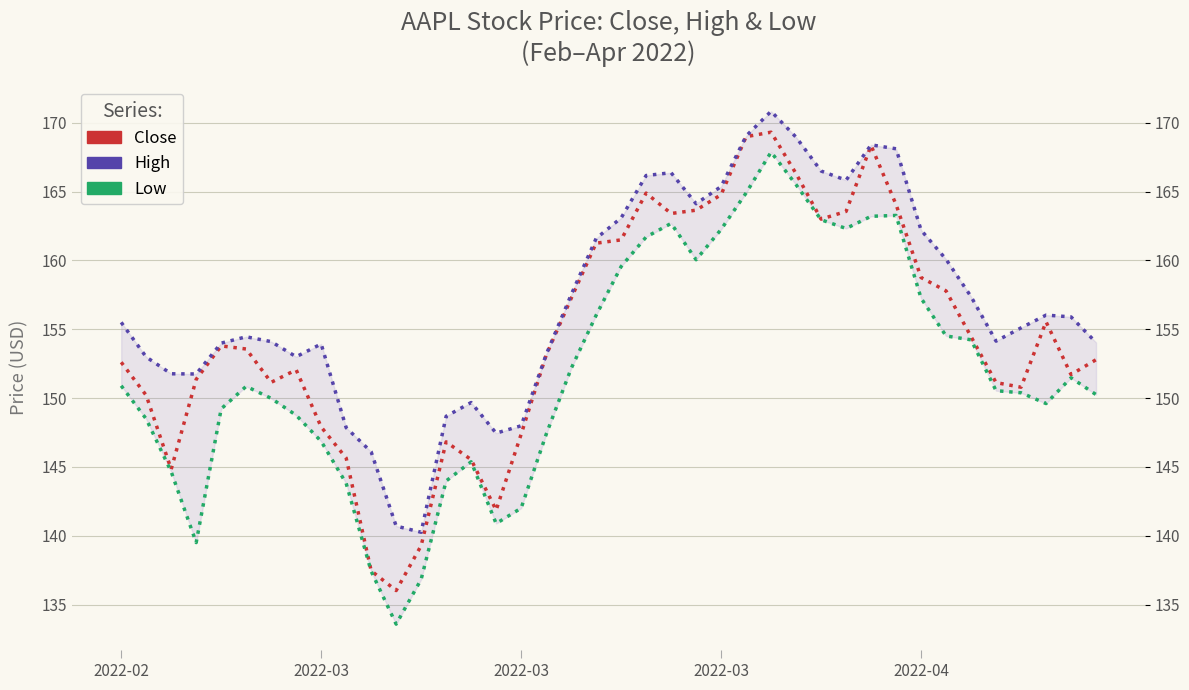

List the series in order of their overall mean, lowest first.

Low, Close, High